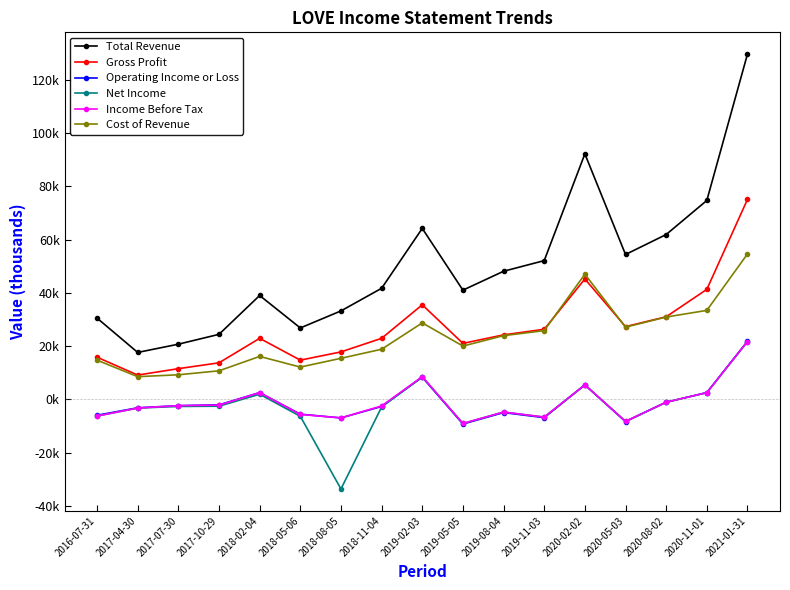

Is it true that Total Revenue equals 190714 at 2021-01-31?

False